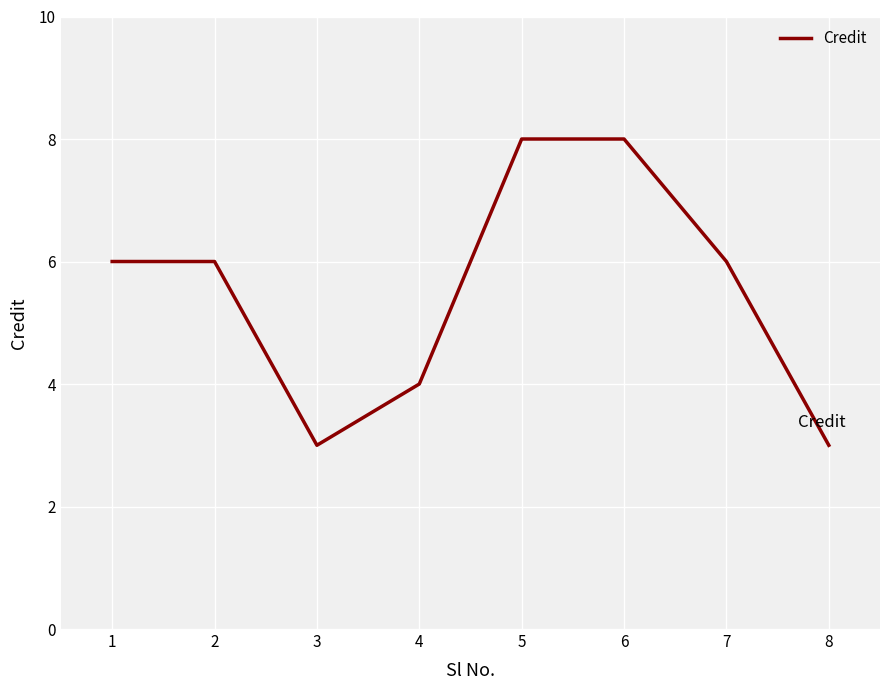

Reading left to right, transcribe all the data shown in this chart.

6	6	3	4	8	8	6	3